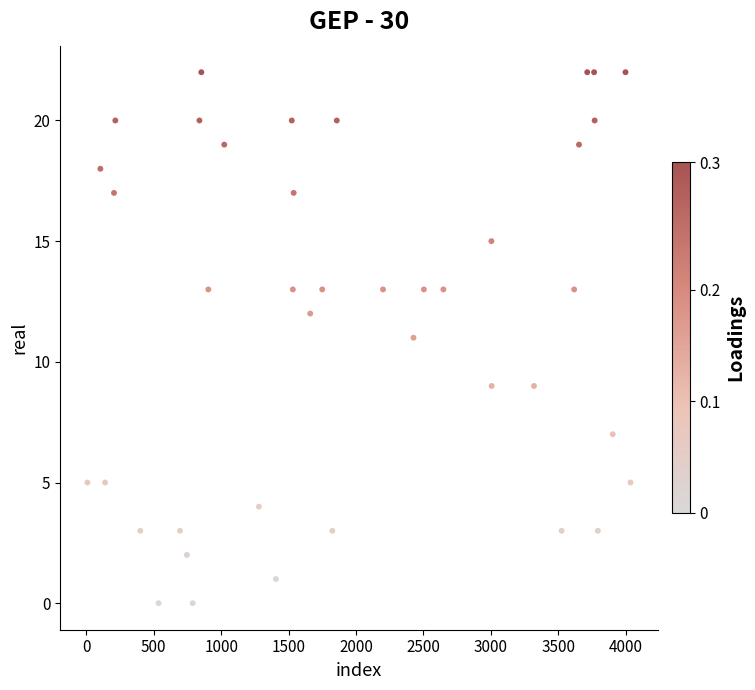

What is the range of Y values (max minus min)?

22